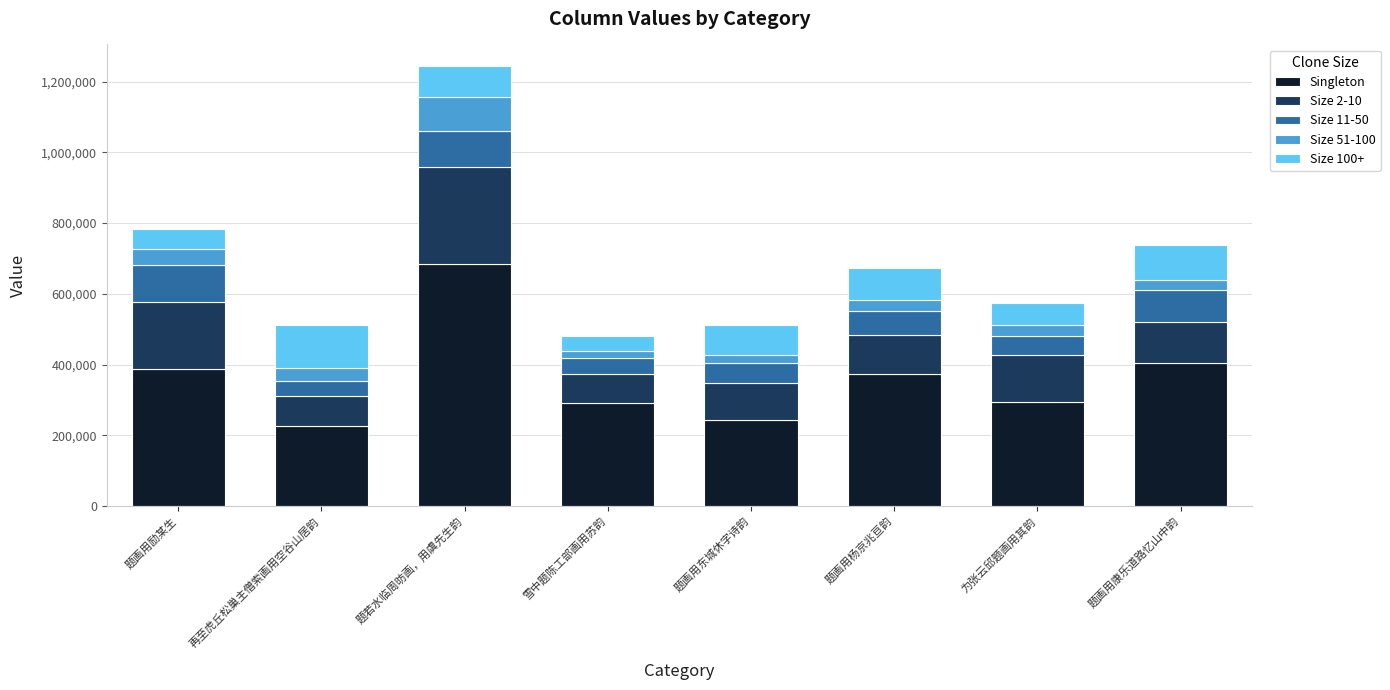

At which category is the sum across all series the highest?

题若水临周昉画，用虞先生韵